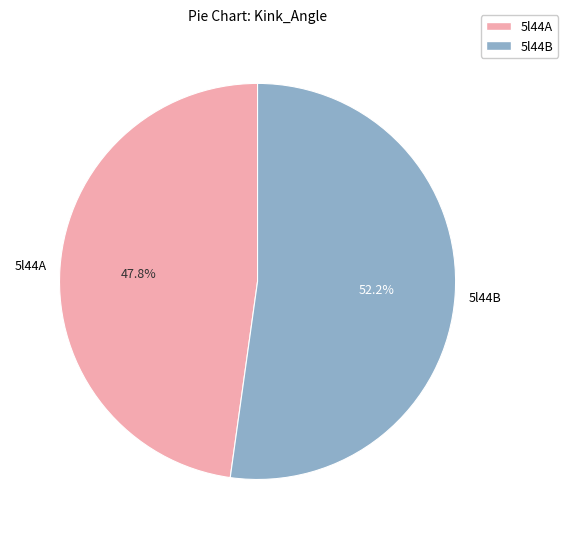

Is there a majority slice in this chart?

Yes